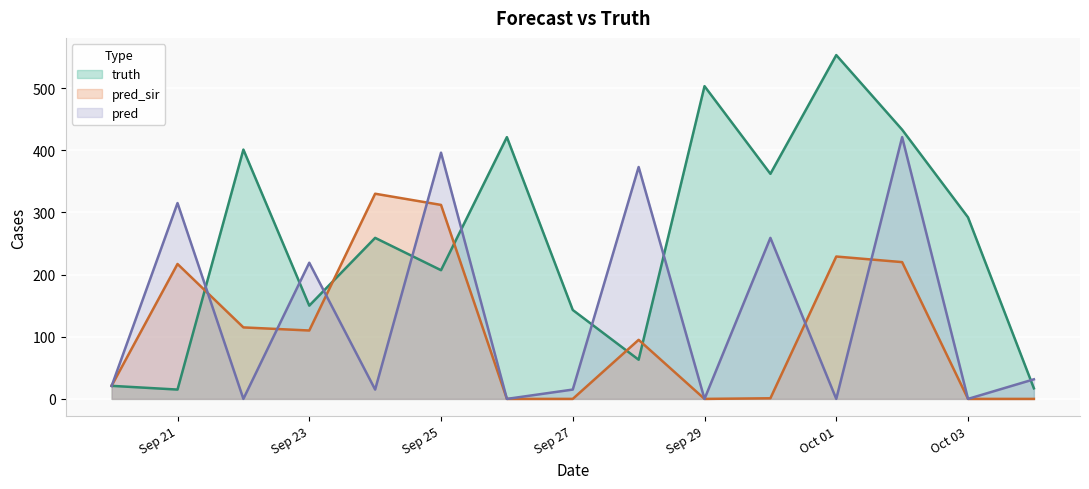

After their last crossing, which series has the higher values: pred_sir or truth?

truth